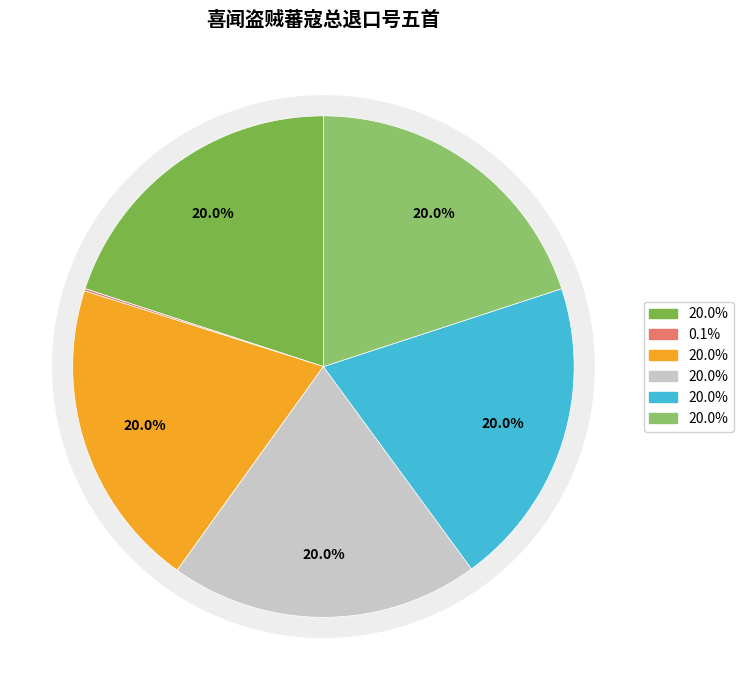

To the nearest percent, what percentage of the pie is 喜闻盗贼蕃寇总退口号五首 其五?

20%